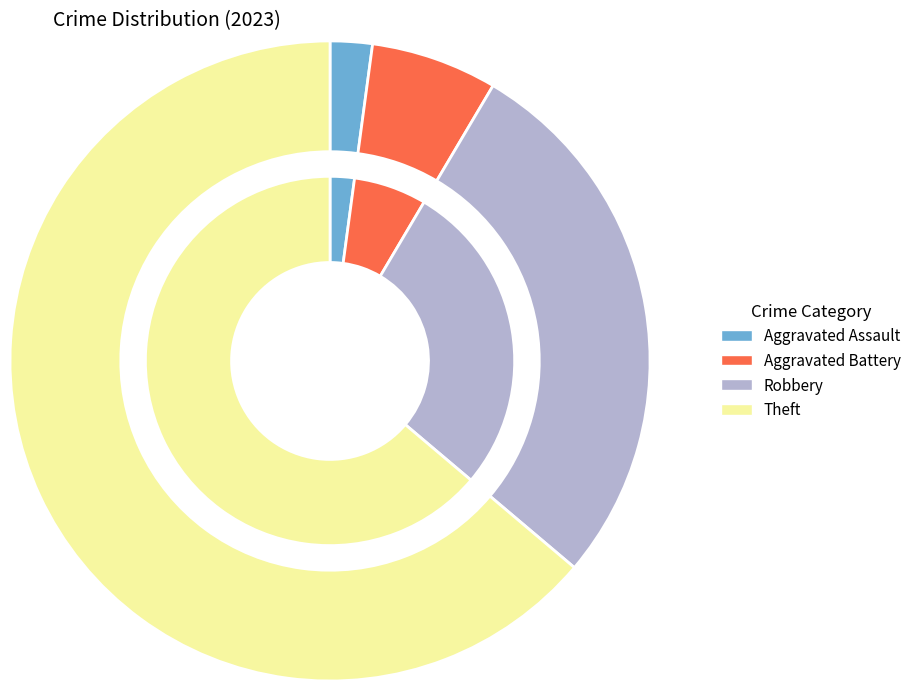

True or false: Theft accounts for 56% of the total.

False